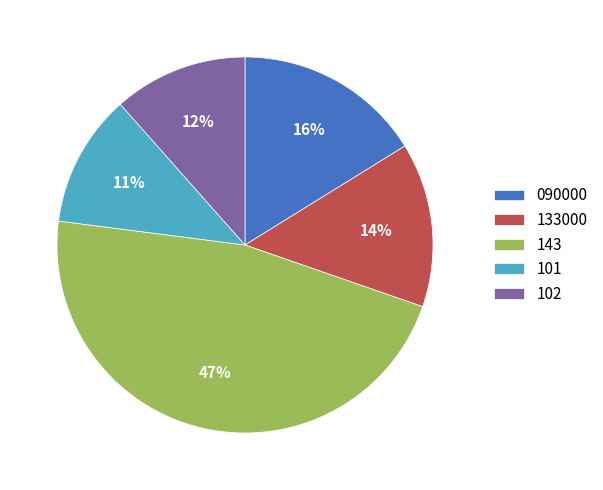

Which category has the biggest portion of the pie?

143